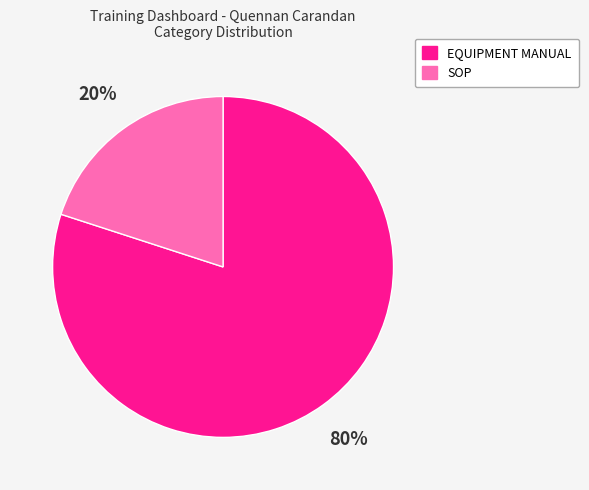

What percentage is the SOP slice, to the nearest percent?

20%